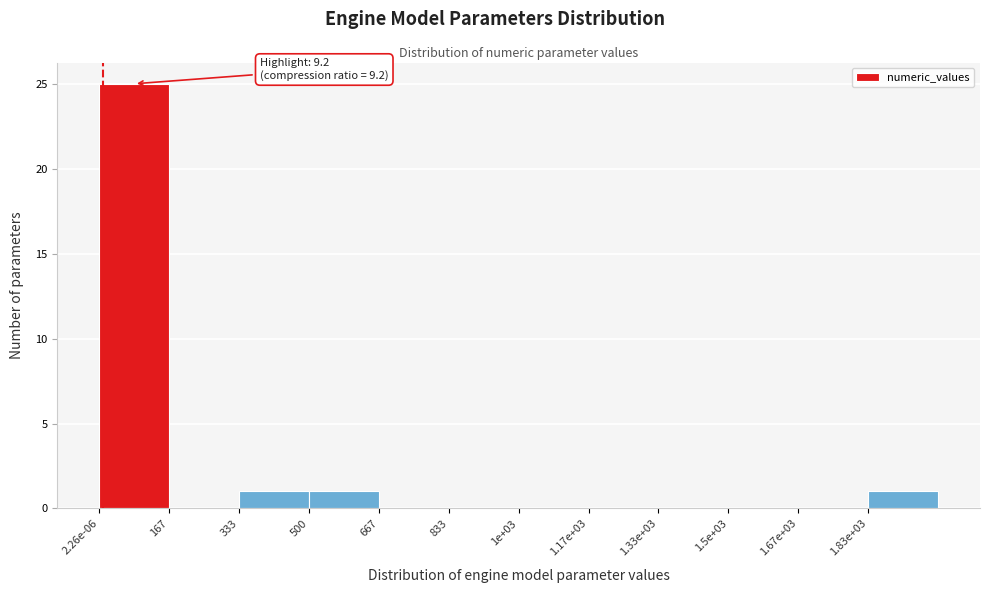

Reading right to left, extract all data points from this chart.

1.83e+03=1	1.67e+03=0	1.5e+03=0	1.33e+03=0	1.17e+03=0	1e+03=0	833=0	667=0	500=1	333=1	167=0	2.26e-06=25